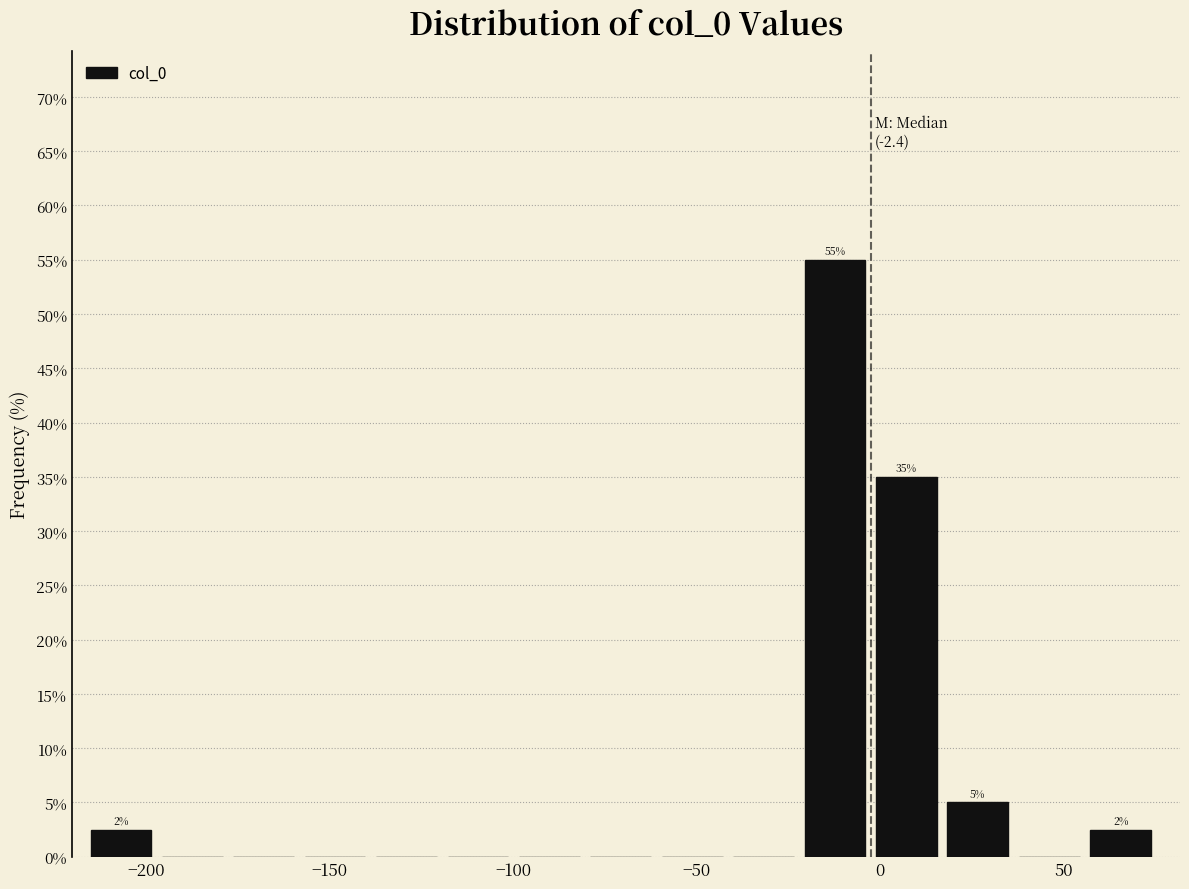

Read against the x-axis, roughly where is the centre of the tallest bar?

-10